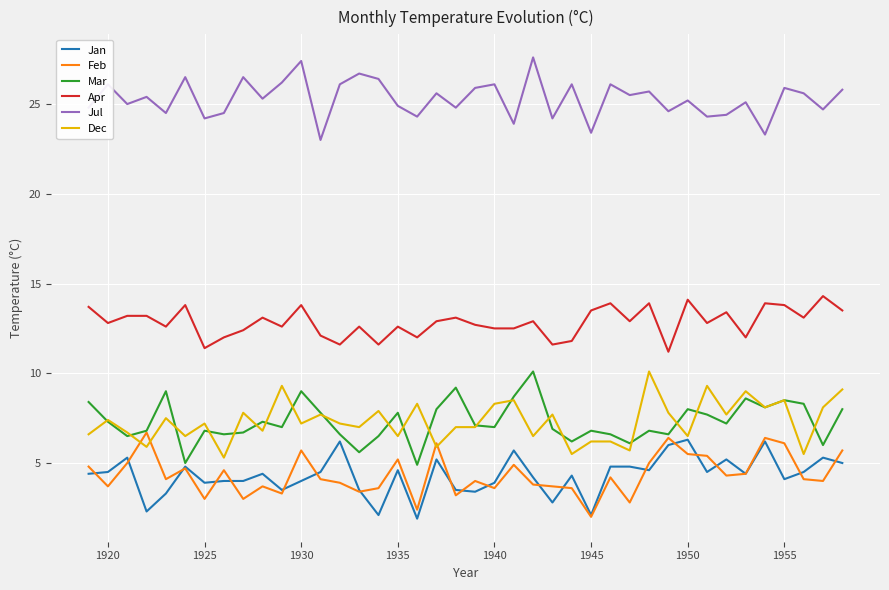

Which series has the largest total across all categories?

Jul